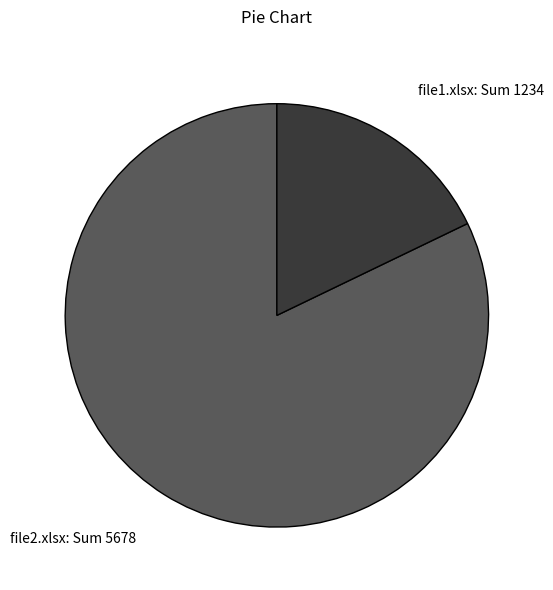

How many segments does this pie chart have?

2